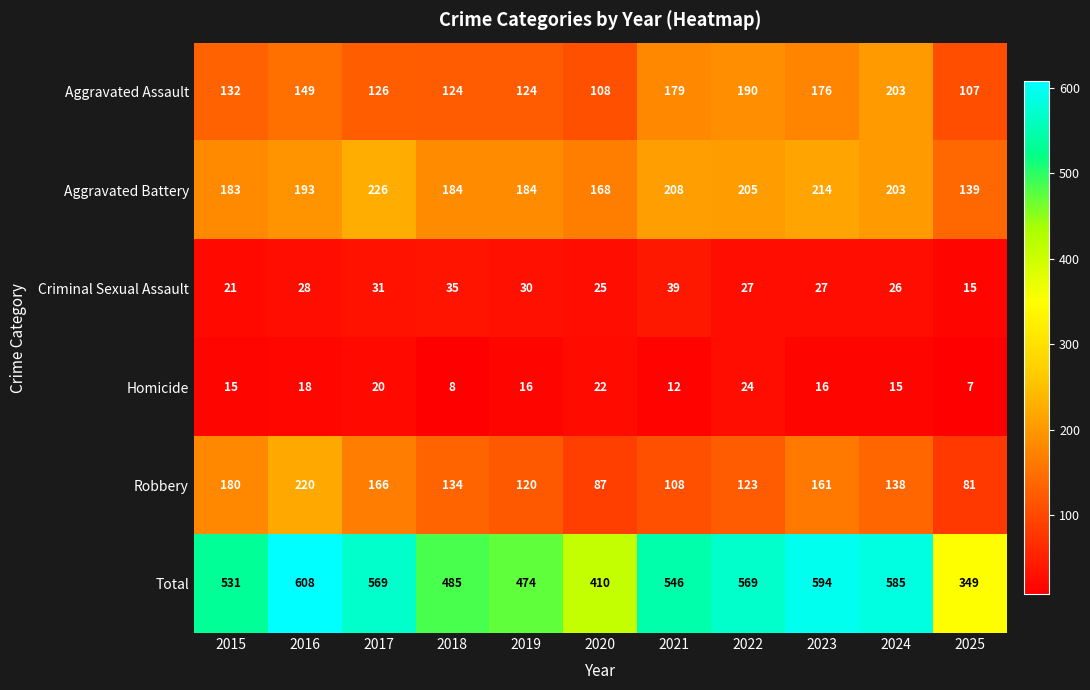

How many series are shown in this chart?

6